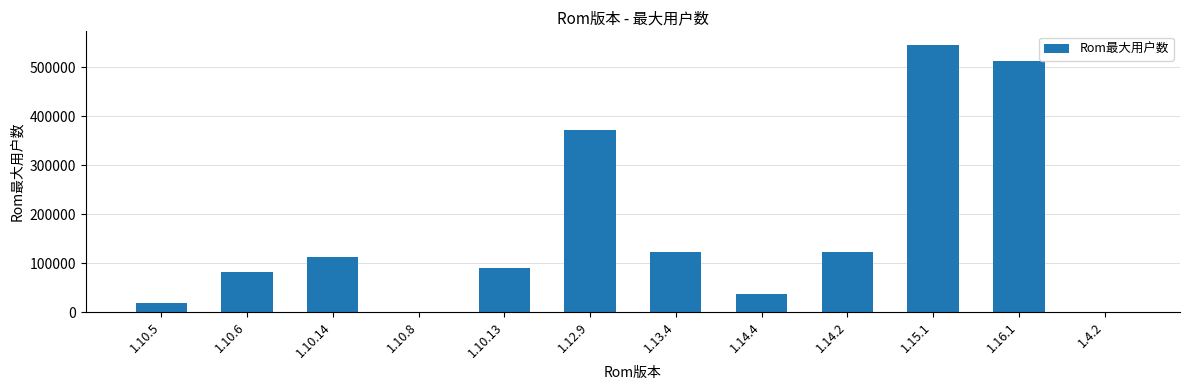

Which category has the highest value across all series?

1.15.1